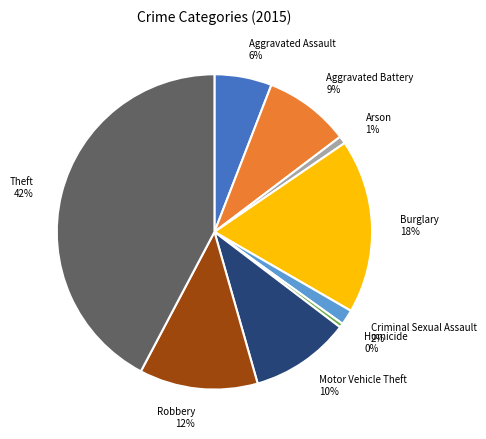

Combined, do Arson 1% and Criminal Sexual Assault 2% account for over 50%?

No